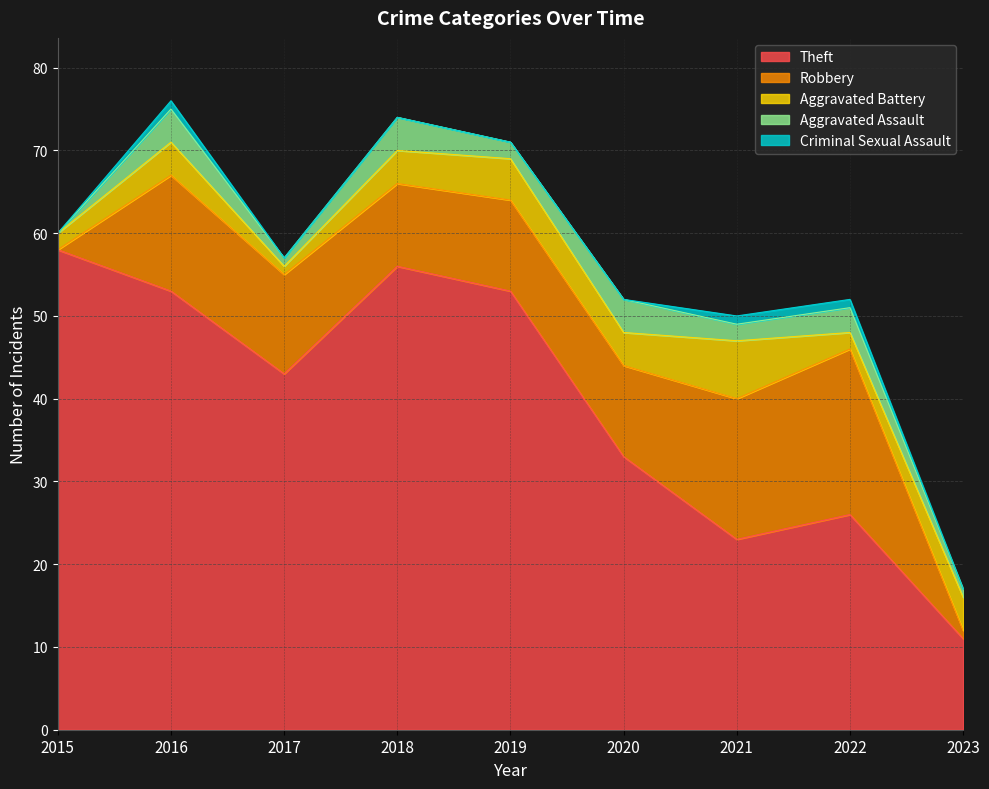

What is the total value across all series at 2021?

50